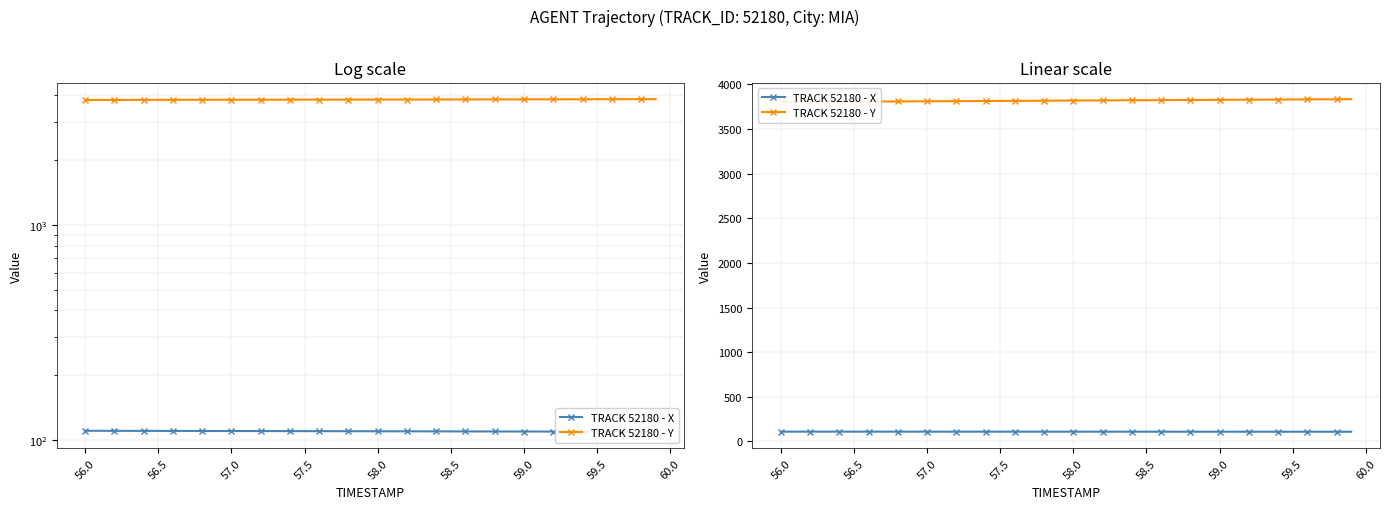

Rank the series by their maximum value, from lowest to highest.

TRACK 52180 - X, TRACK 52180 - Y